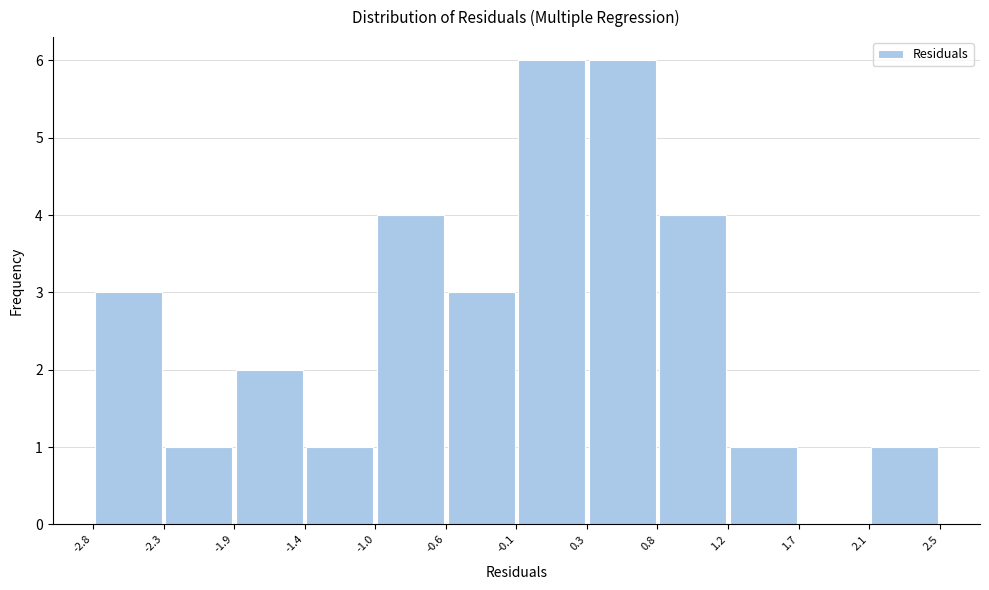

How tall is the bar that spans -1.4 to -1.0 on the x-axis? The values are not printed on the chart, so give them approximately, as read against the axis.

1